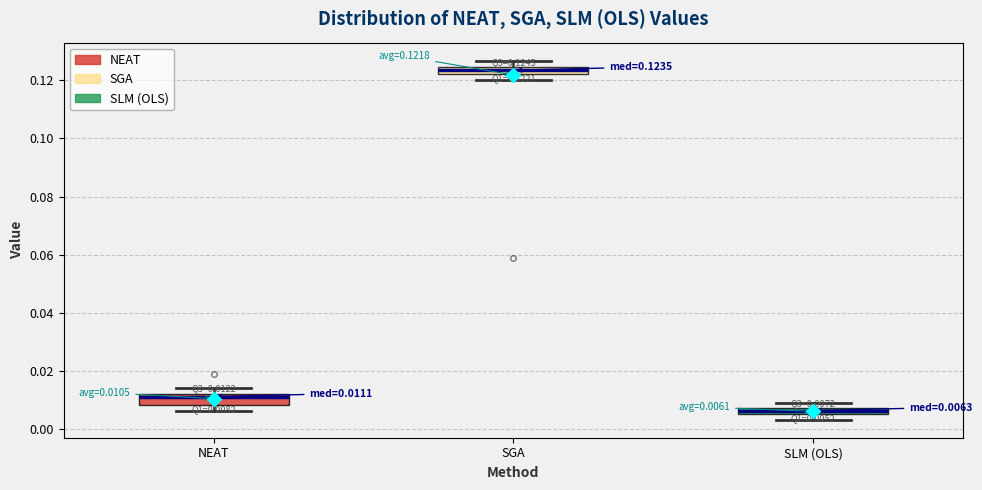

Which box has the highest median line?

SGA